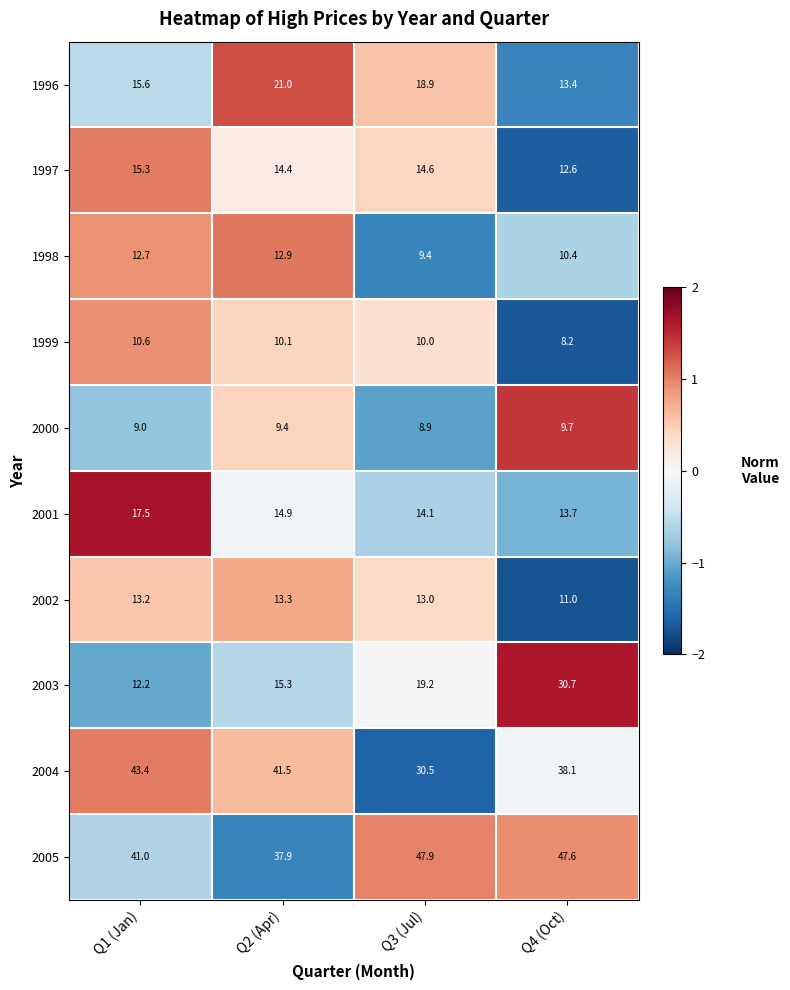

What is the maximum value for 2003?

30.7